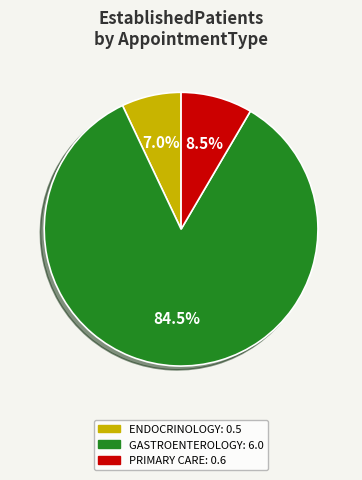

The ENDOCRINOLOGY slice represents 7% of the pie. True or false?

True